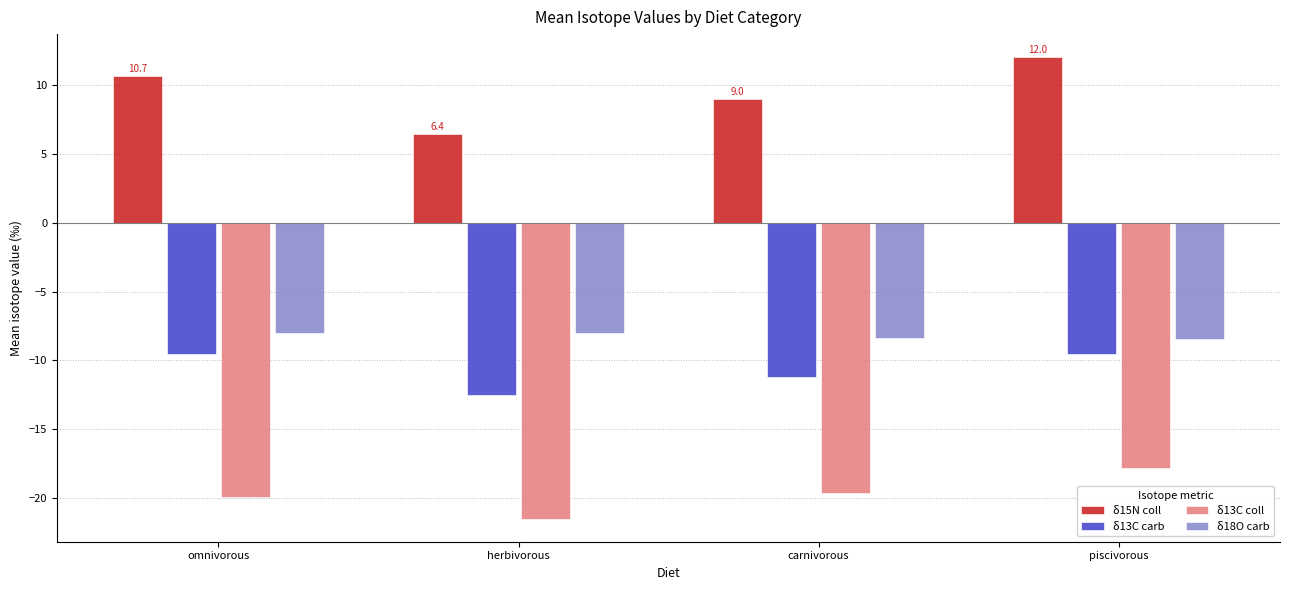

What is the label of the 4th bar from the right?

omnivorous